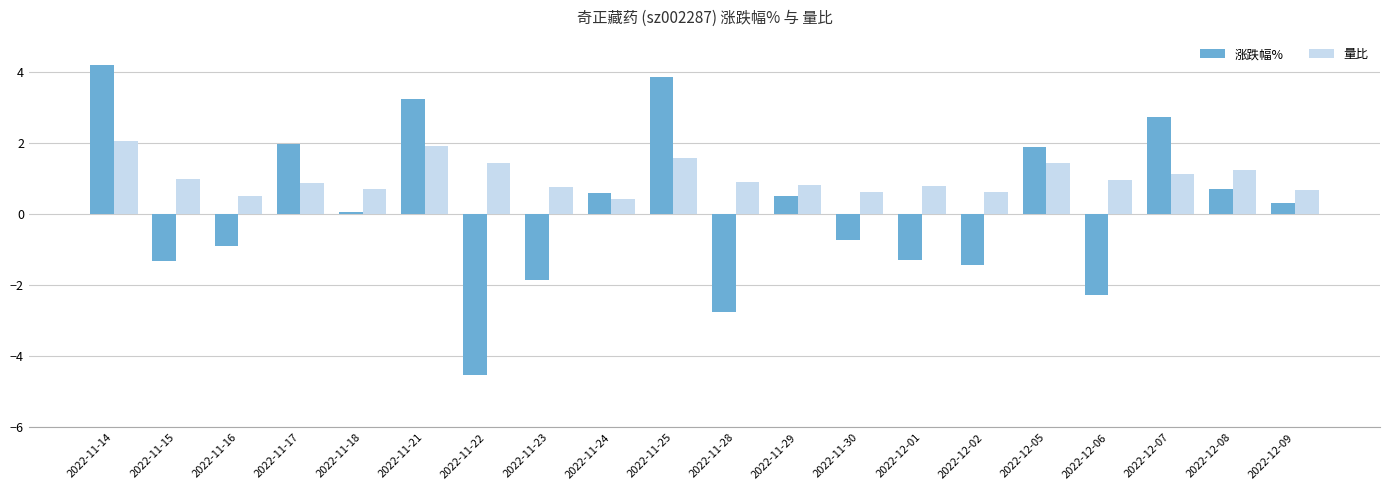

Which series has the largest range (max minus min)?

涨跌幅%